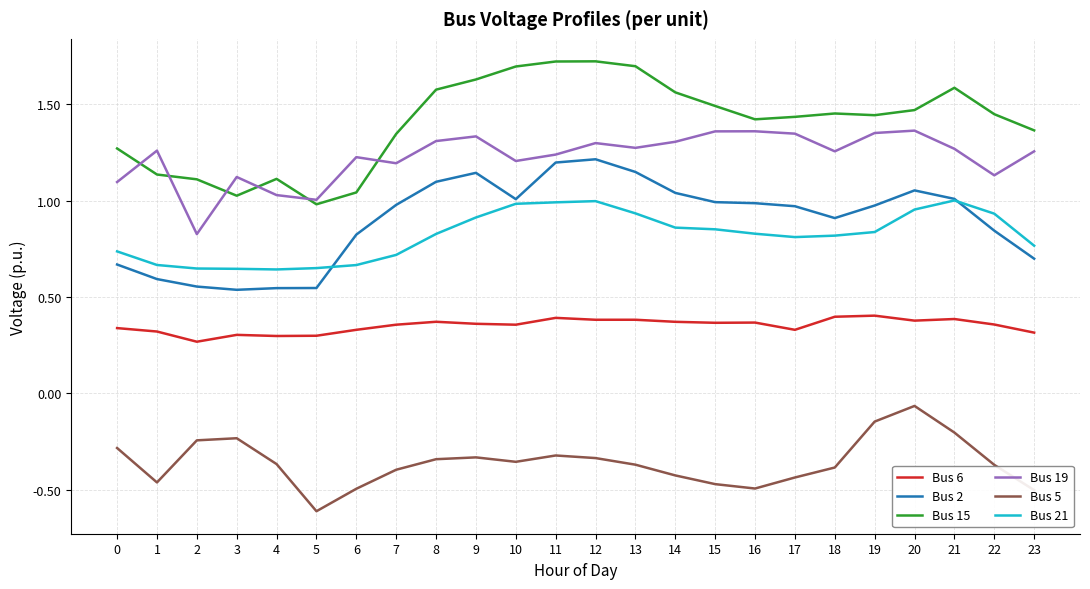

What is the sum of all Bus 21 values?

19.7